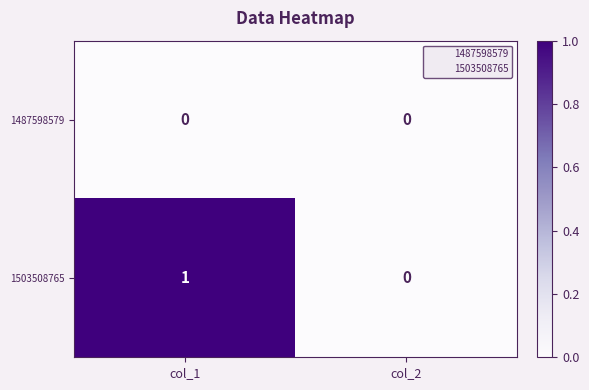

Which series changed the most between col_1 and col_2?

1503508765